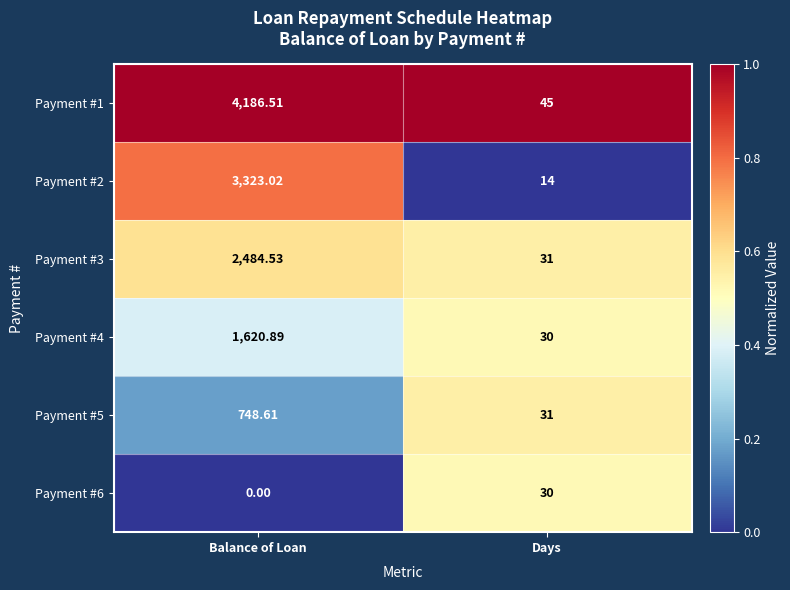

Which label corresponds to the largest value in the chart?

Balance of Loan